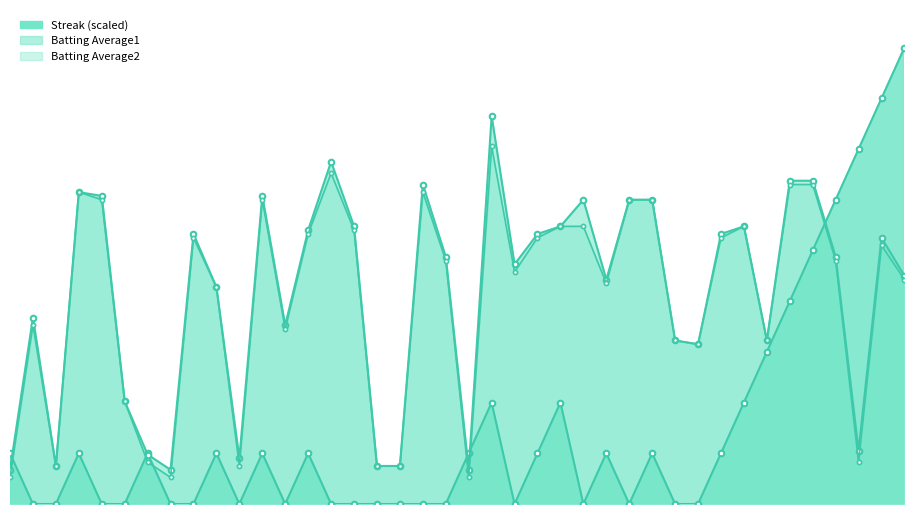

True or false: Batting Average2 and Batting Average1 cross at least once.

False